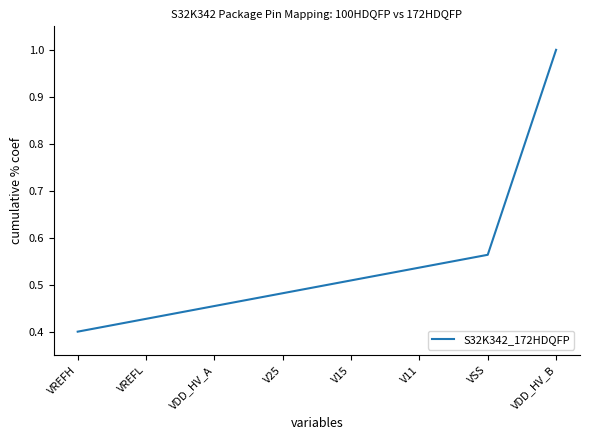

Rank the categories by value from highest to lowest.

VDD_HV_B, VSS, V11, V15, V25, VDD_HV_A, VREFL, VREFH